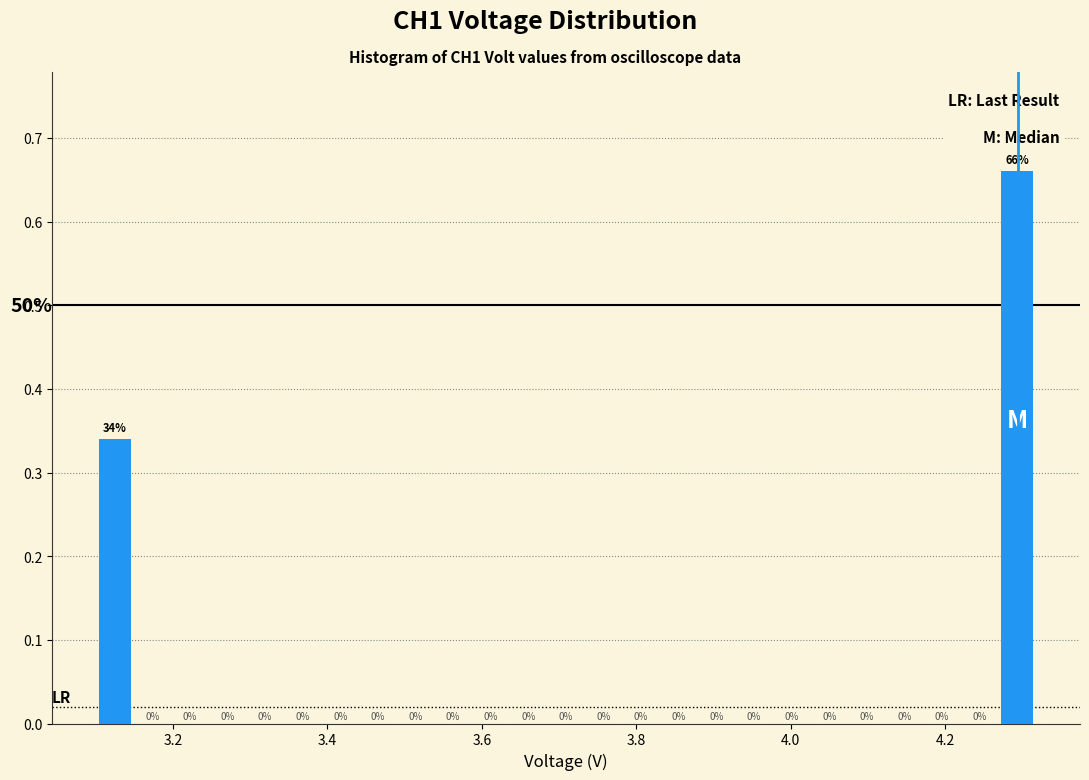

Around what value on the x-axis is the tallest bar? Give the approximate position of its centre, as read against the axis.

4.30